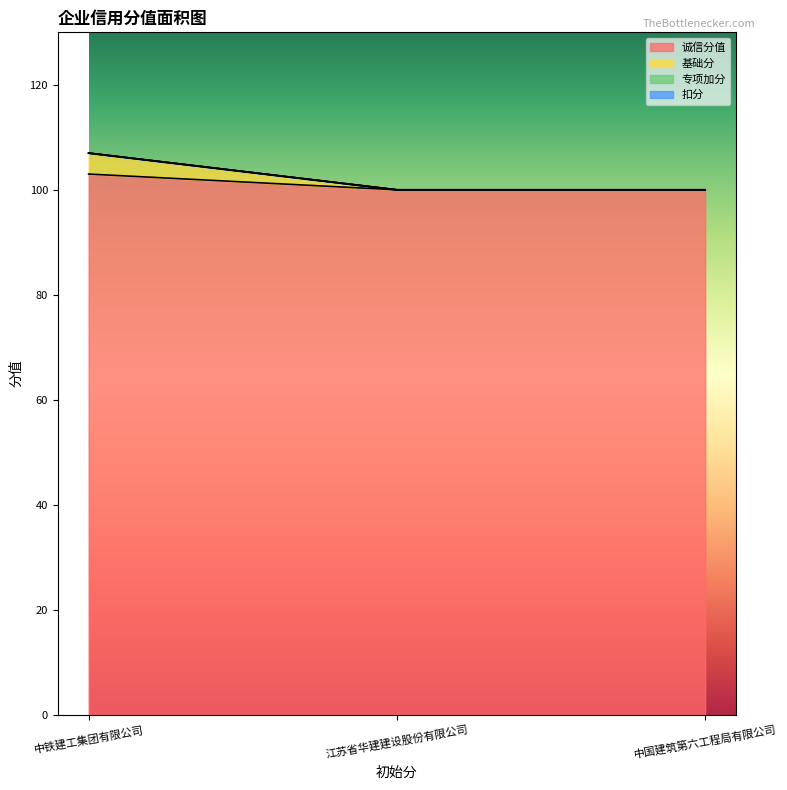

How many data points in 基础分 are above 100?

1